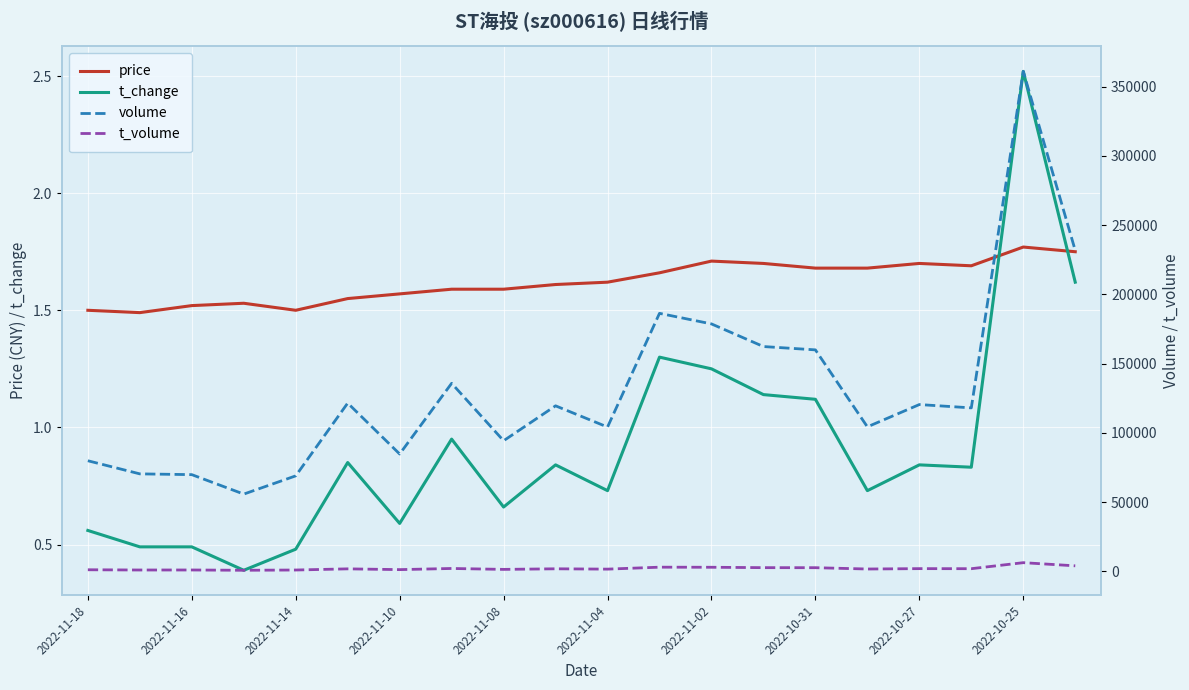

How many lines are shown in the chart?

4